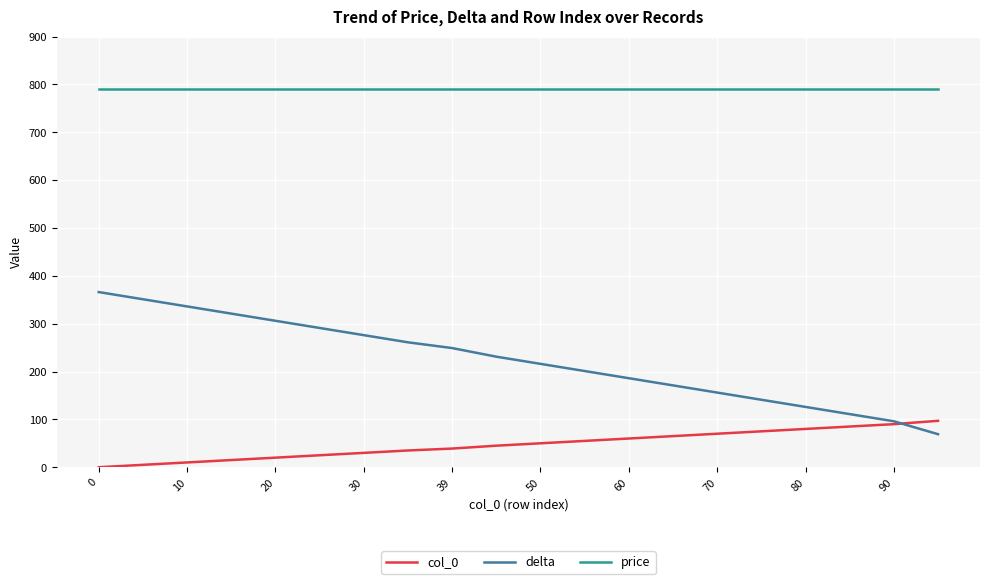

How many intersections are there between delta and col_0?

1